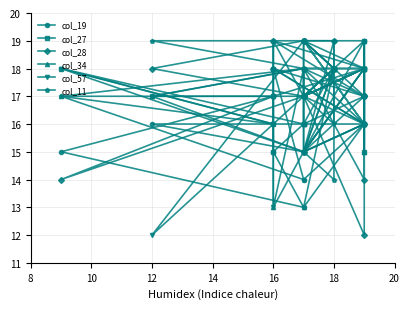

Which series ends up on top after the final intersection of col_34 and col_19?

col_34